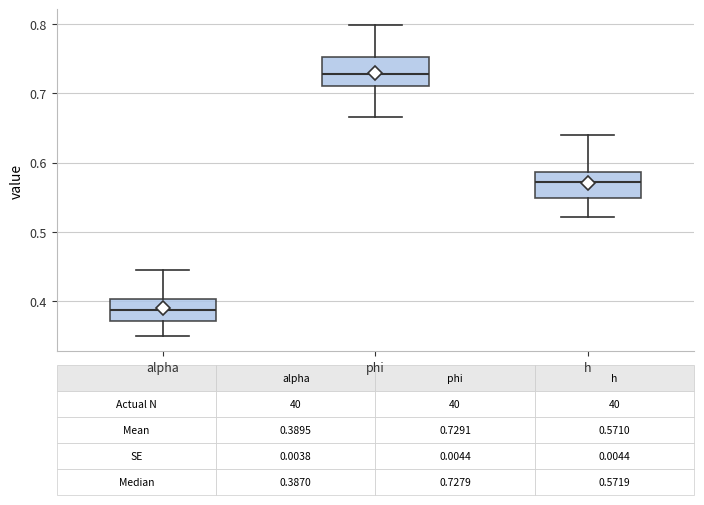

Which box has the lowest median line?

alpha